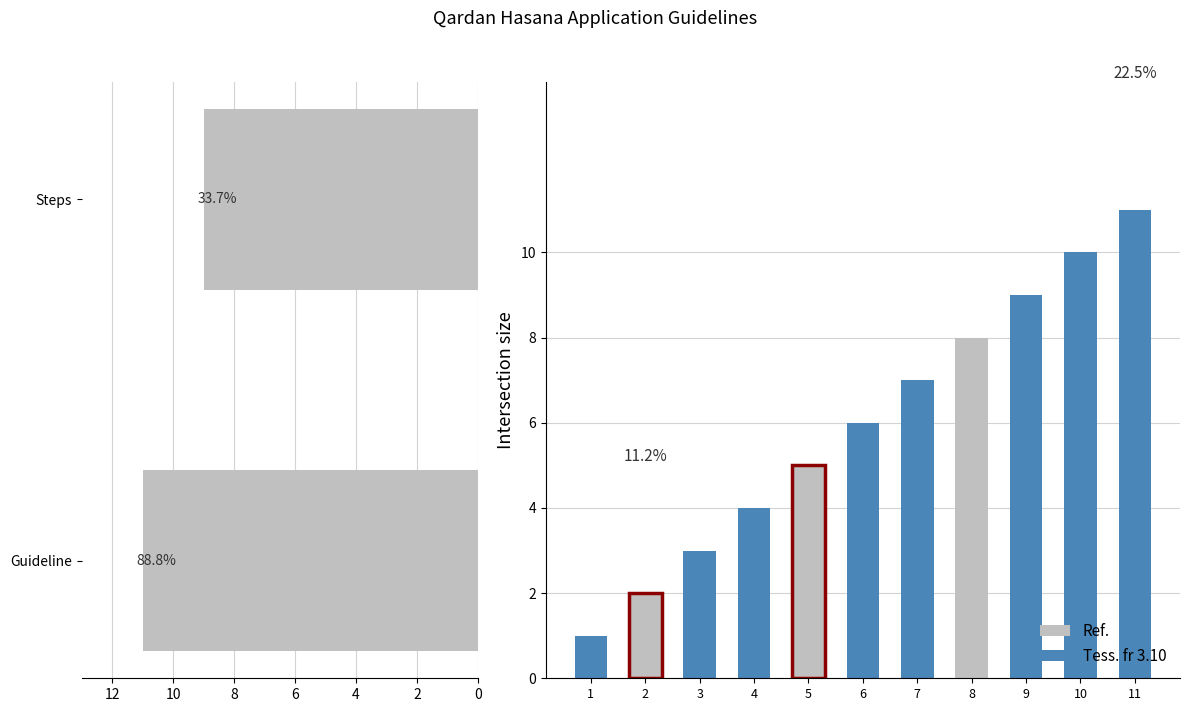

What is the greatest value displayed?

11